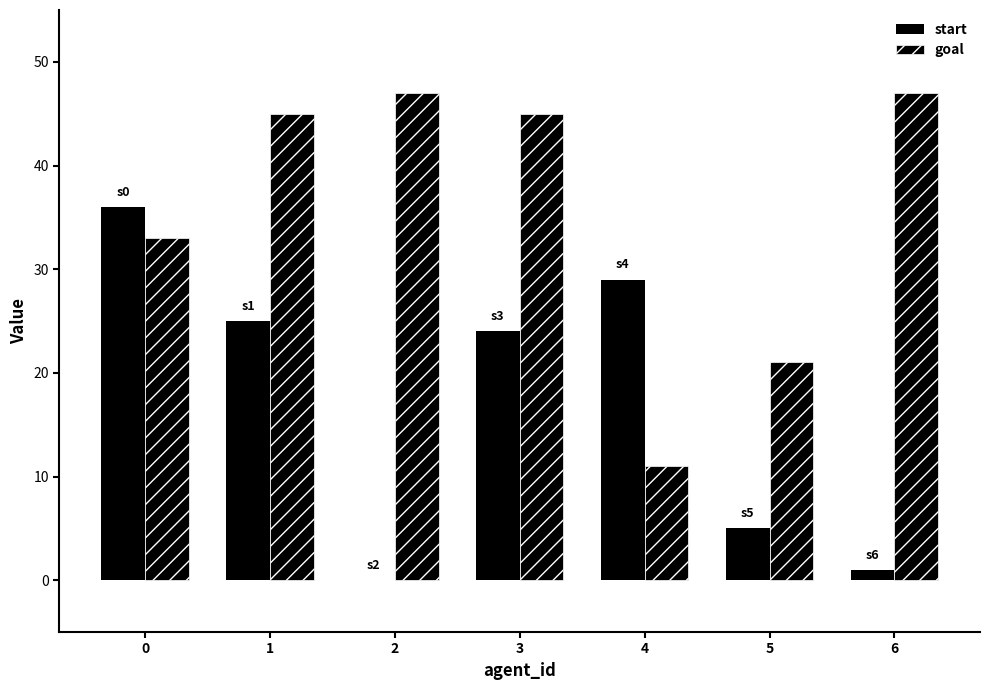

What is the difference between the maximum and minimum values in the goal series?

36